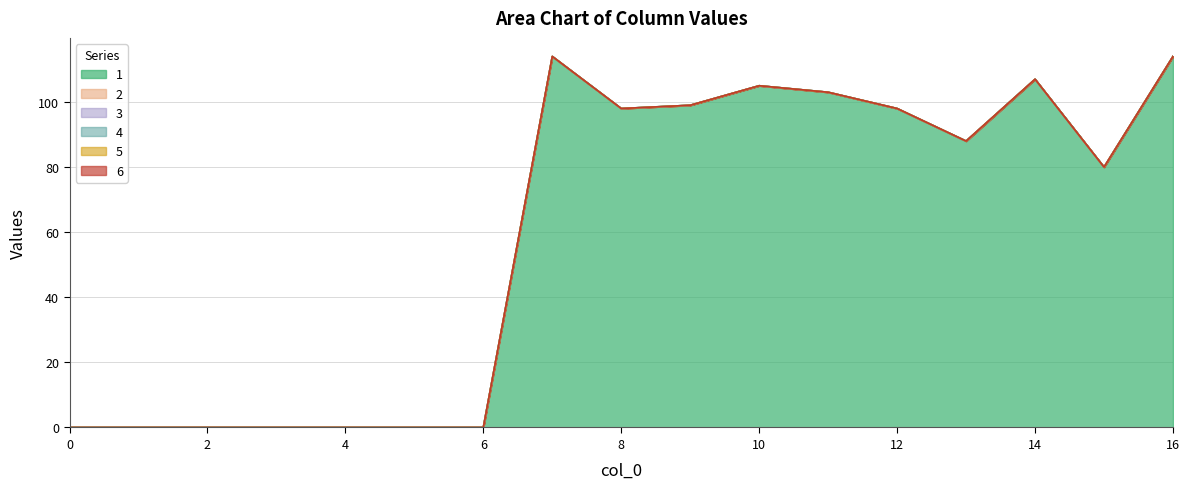

At which category does the chart reach its peak across all series?

7